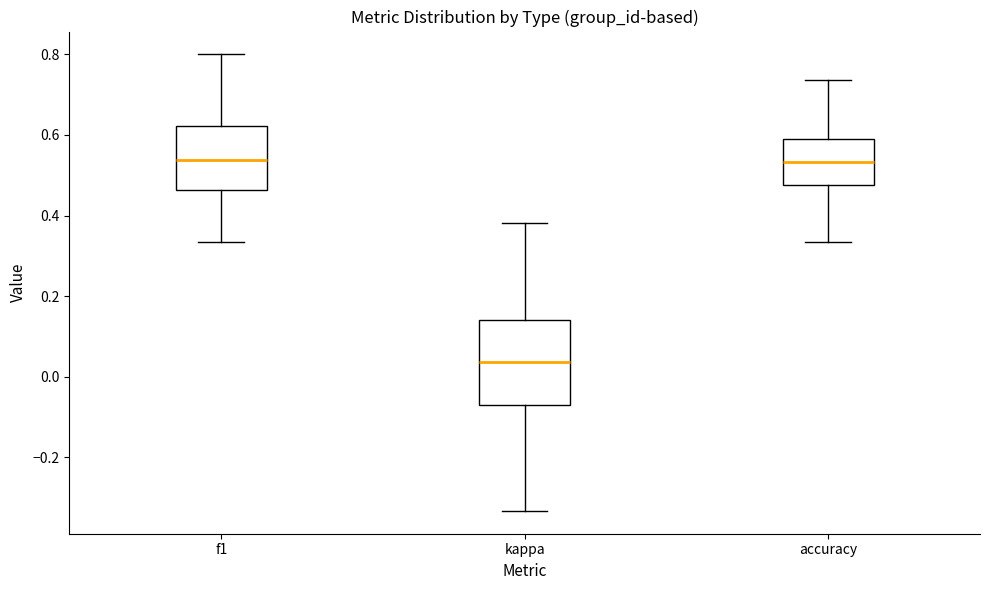

Where does the median line of the box for accuracy sit on the y-axis? The values are not printed on the chart, so give them approximately, as read against the axis.

0.54